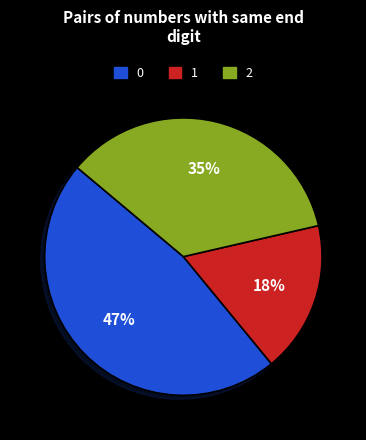

To the nearest percent, what is the average slice percentage?

33%